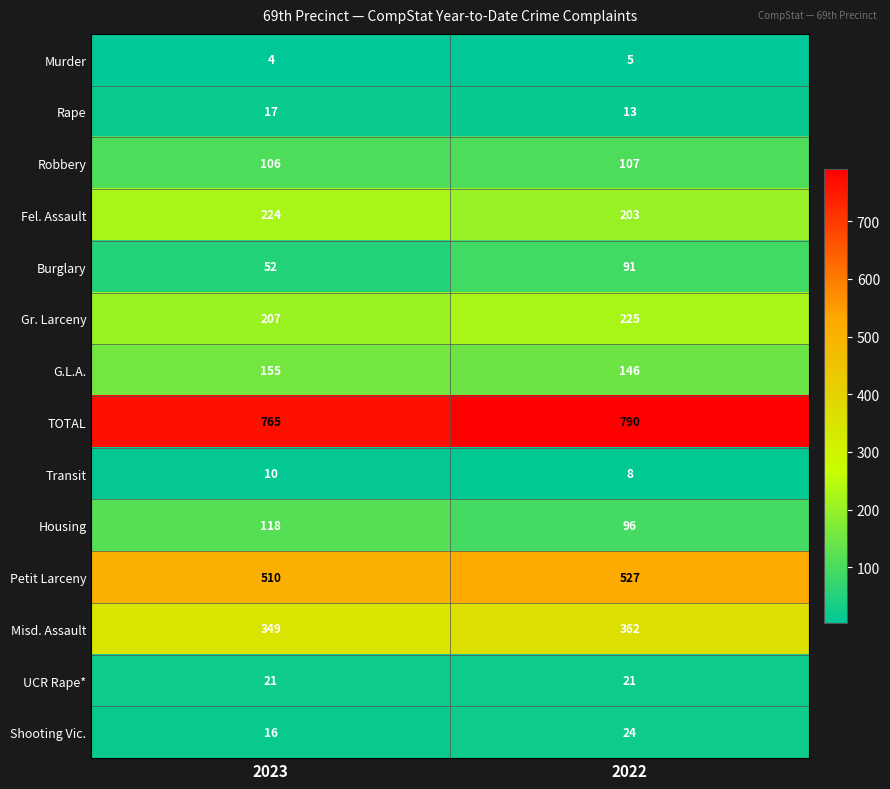

Which series has the largest range (max minus min)?

Burglary